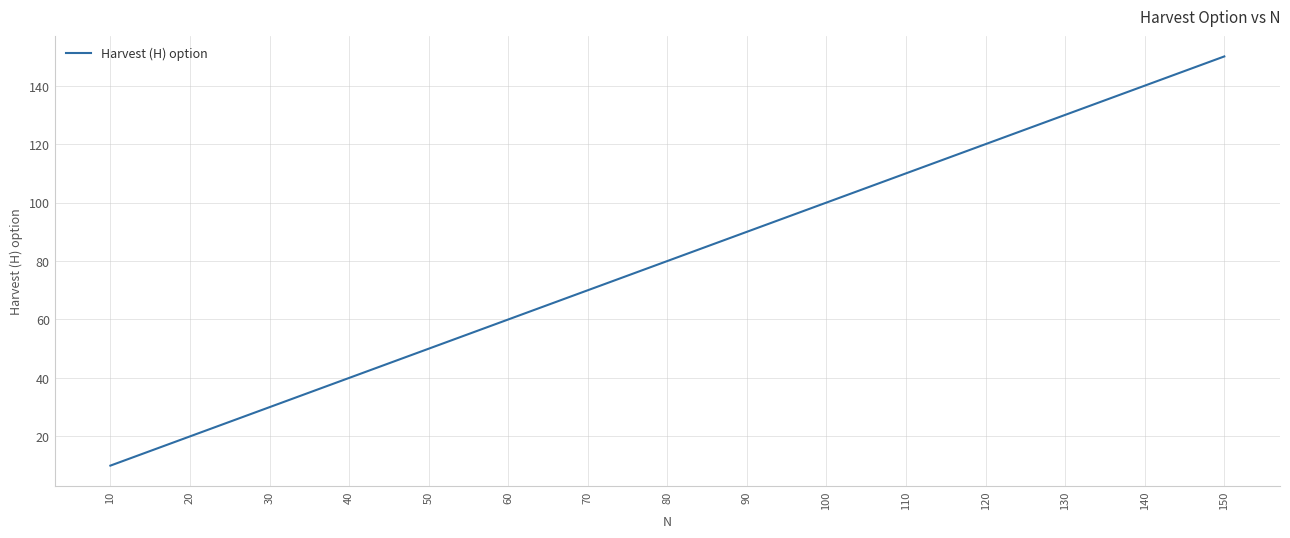

Reading right to left, extract all data points from this chart.

150	140	130	120	110	100	90	80	70	60	50	40	30	20	10